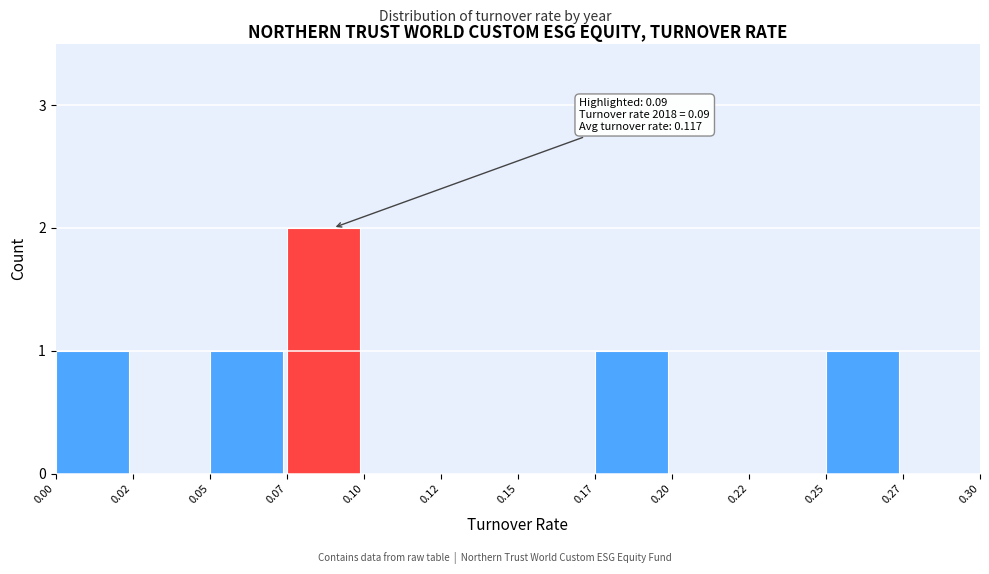

Reading left to right, what are all the values shown in this chart?

0.00=1	0.02=0	0.05=1	0.07=2	0.10=0	0.12=0	0.15=0	0.17=1	0.20=0	0.22=0	0.25=1	0.27=0